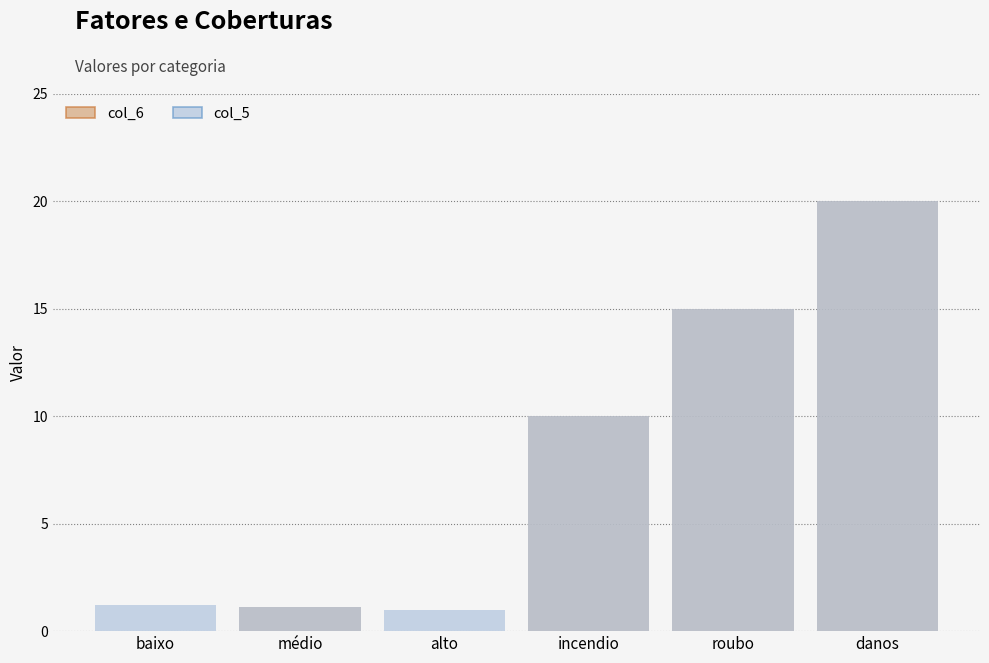

What position from the right is baixo?

6